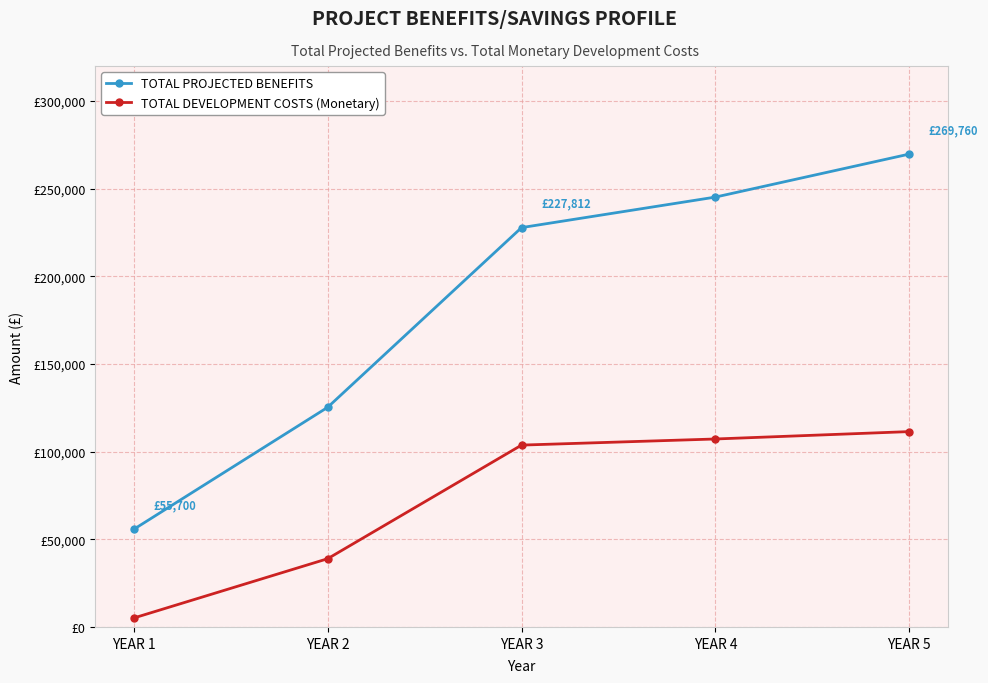

At which label does TOTAL PROJECTED BENEFITS reach its minimum?

YEAR 1